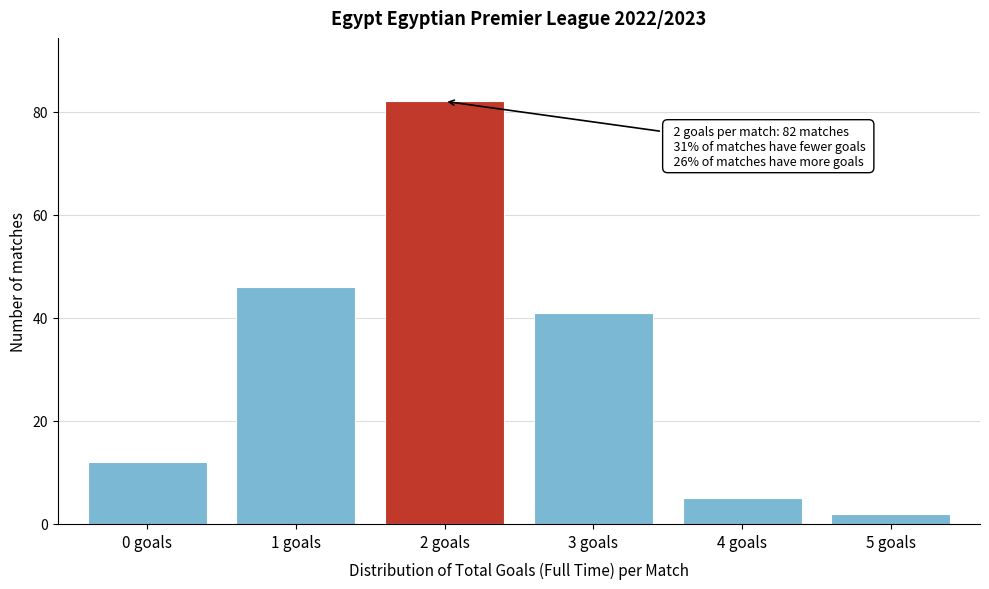

Reading left to right, extract all data points from this chart.

0 goals=12	1 goals=46	2 goals=82	3 goals=41	4 goals=5	5 goals=2